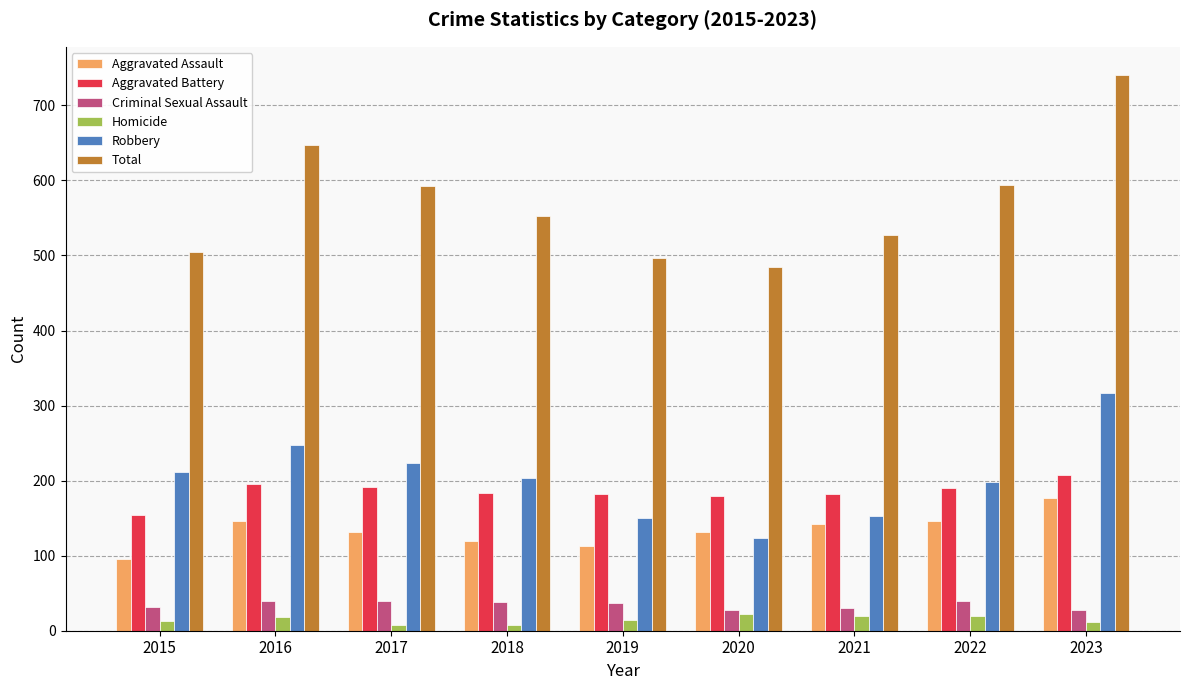

Which category has the highest value across all series?

2023